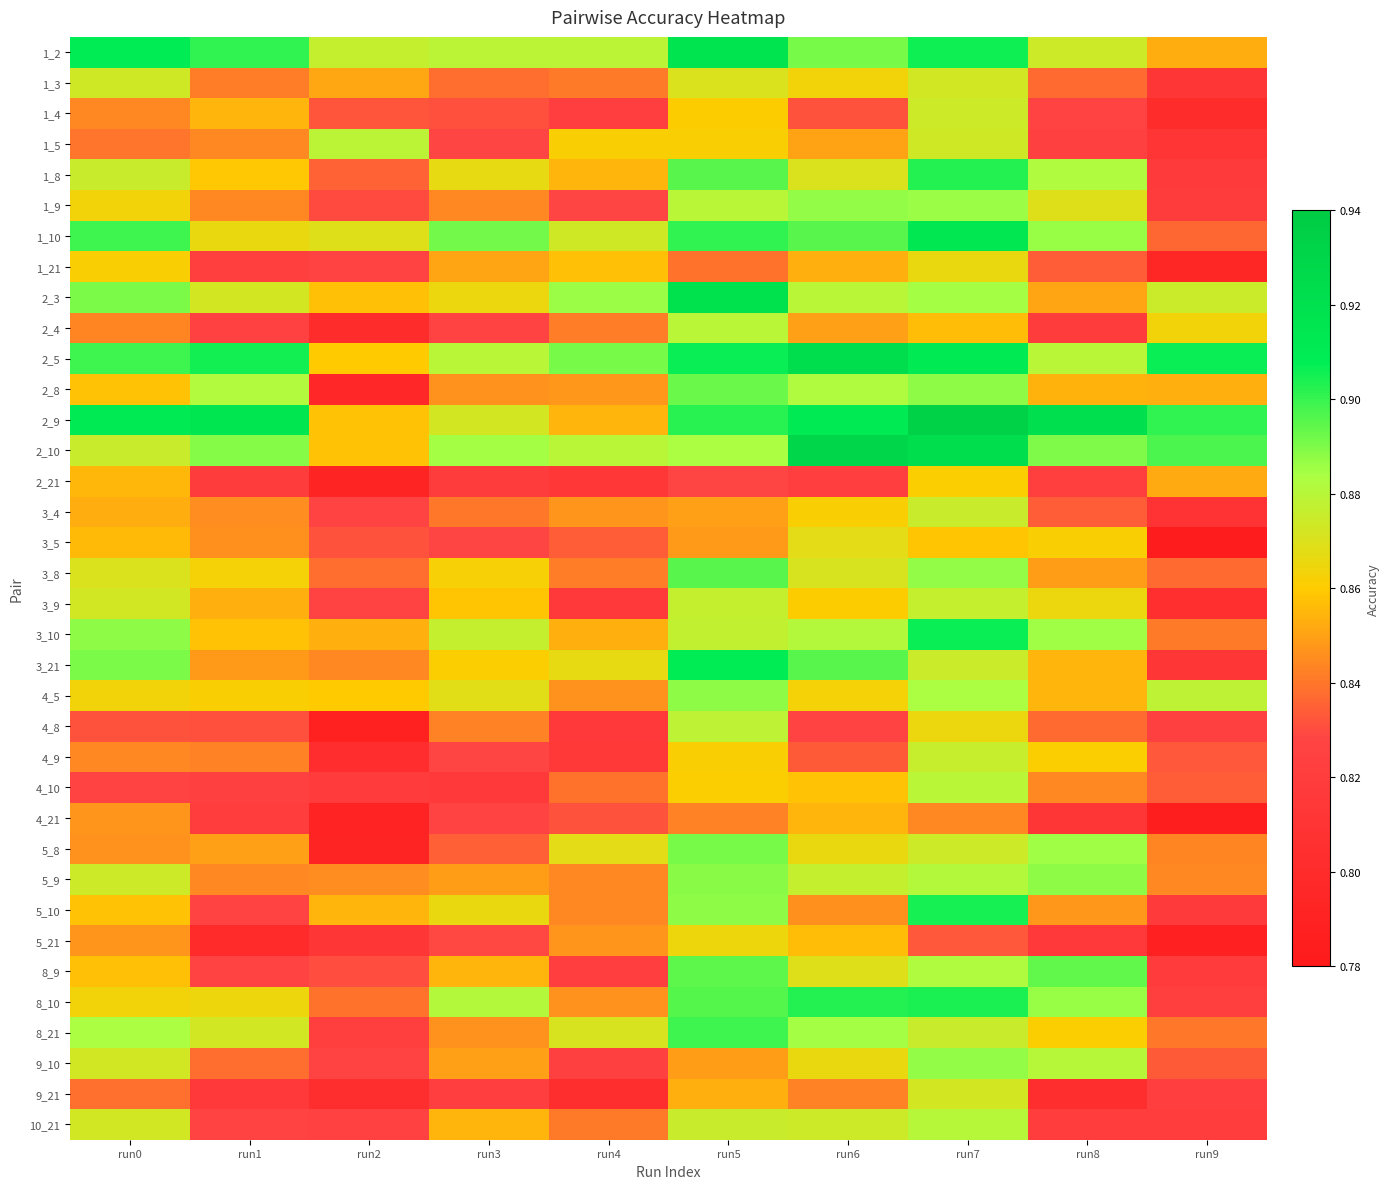

What is the total value across all series at run2?

30.0